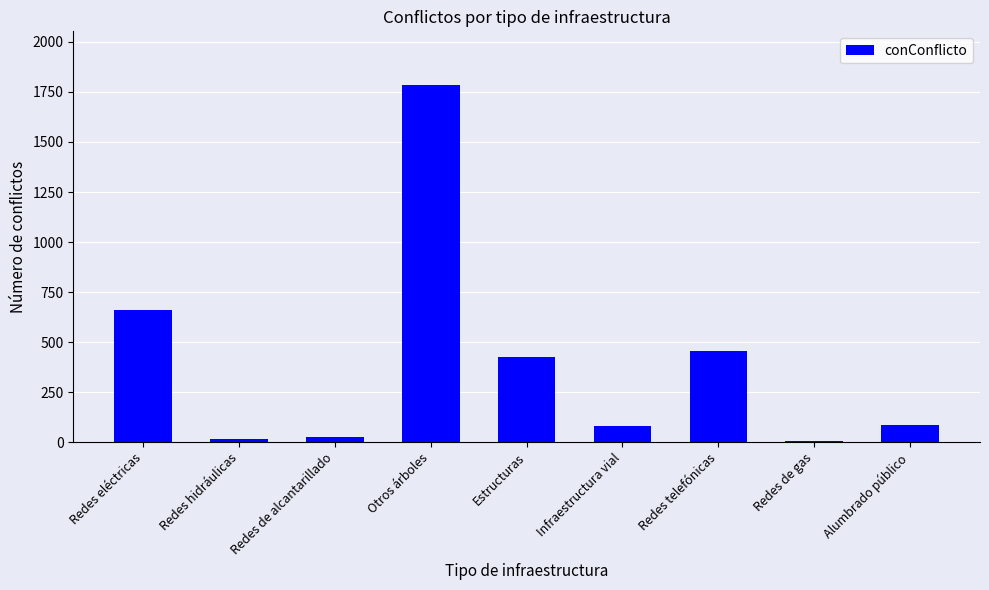

What position from the right is Redes hidráulicas?

8